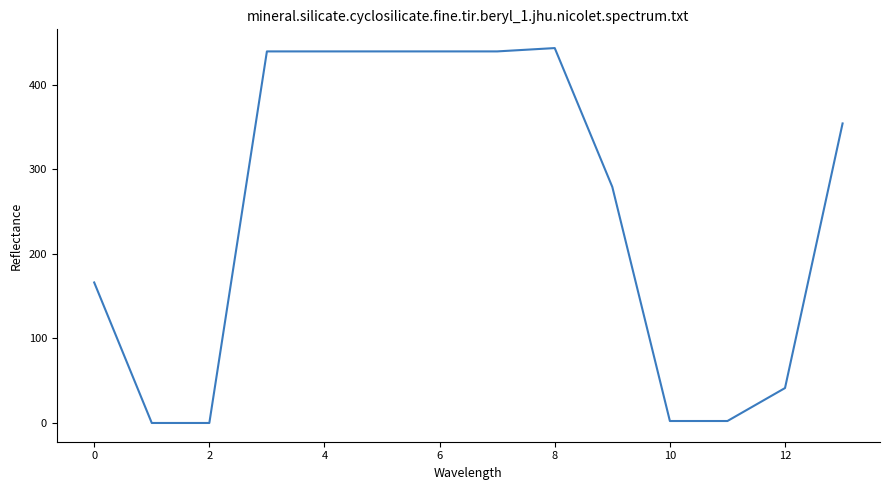

What is the difference between the maximum and minimum values?

443.5